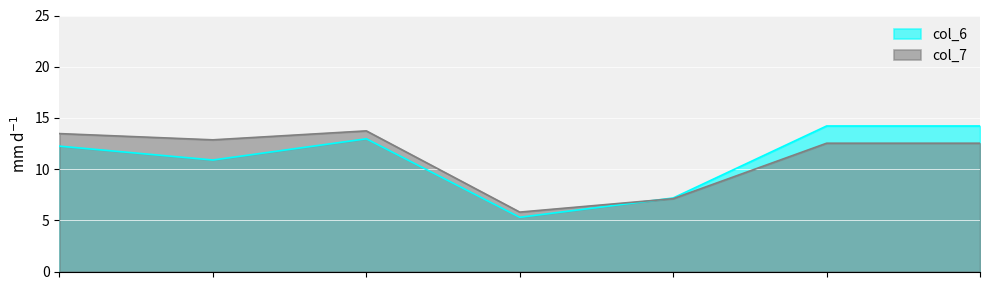

Which series has the largest total across all categories?

col_7